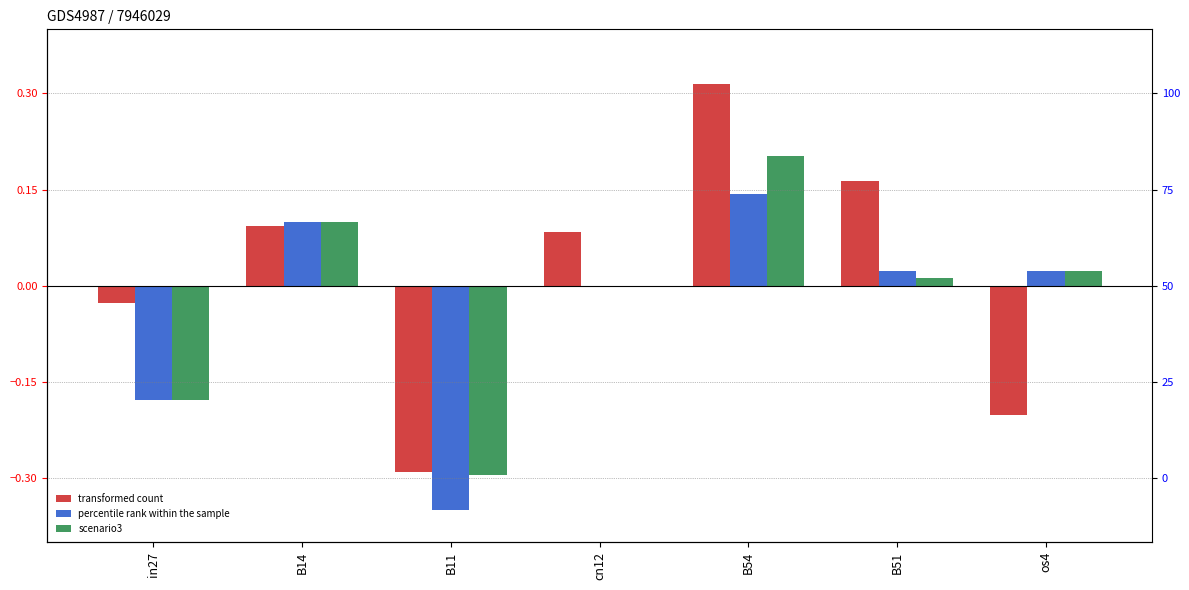

What is the difference between the job468_scenario2_916 values at B51 and in27?

0.2